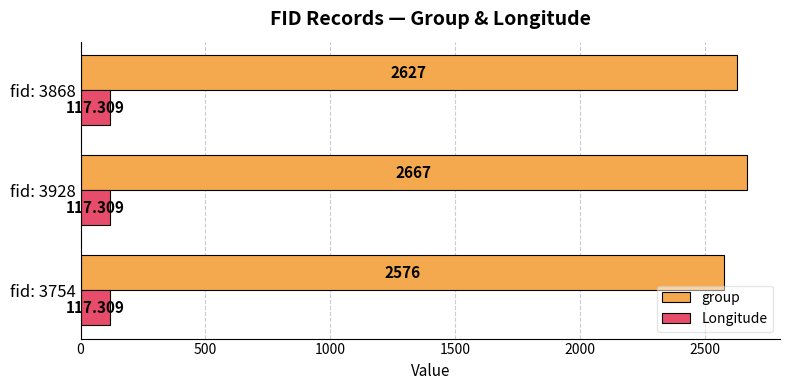

Is the value of group at fid: 3928 greater than the value of Longitude at fid: 3928?

Yes